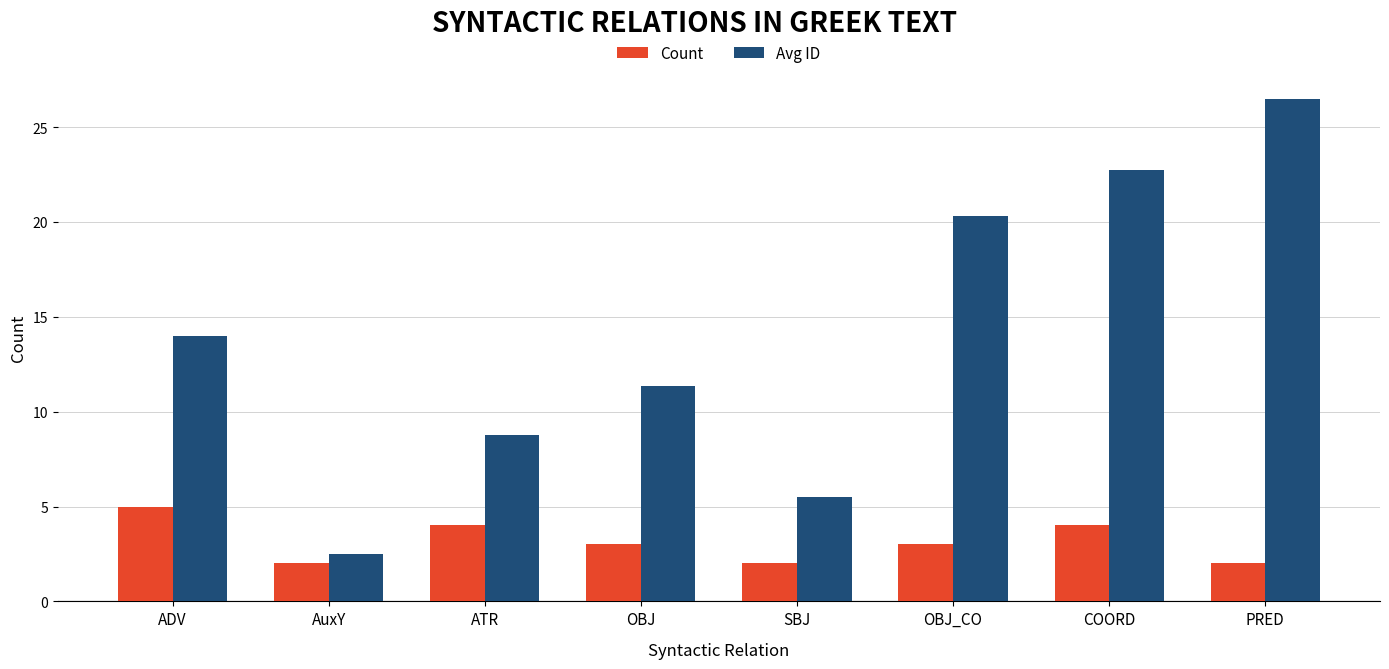

What is the total value across all series at PRED?

28.5